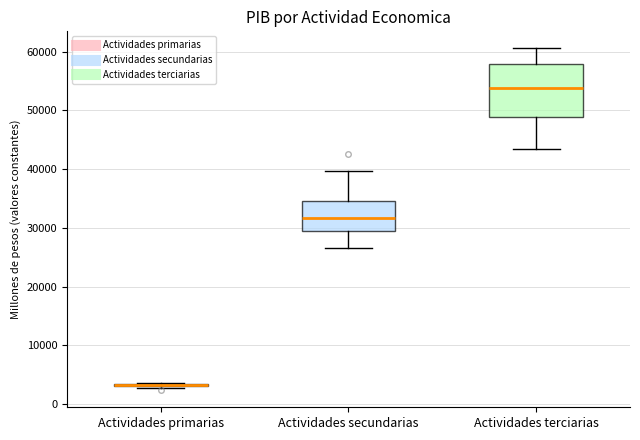

Which box is the tallest, from its lower edge to its upper edge?

Actividades terciarias